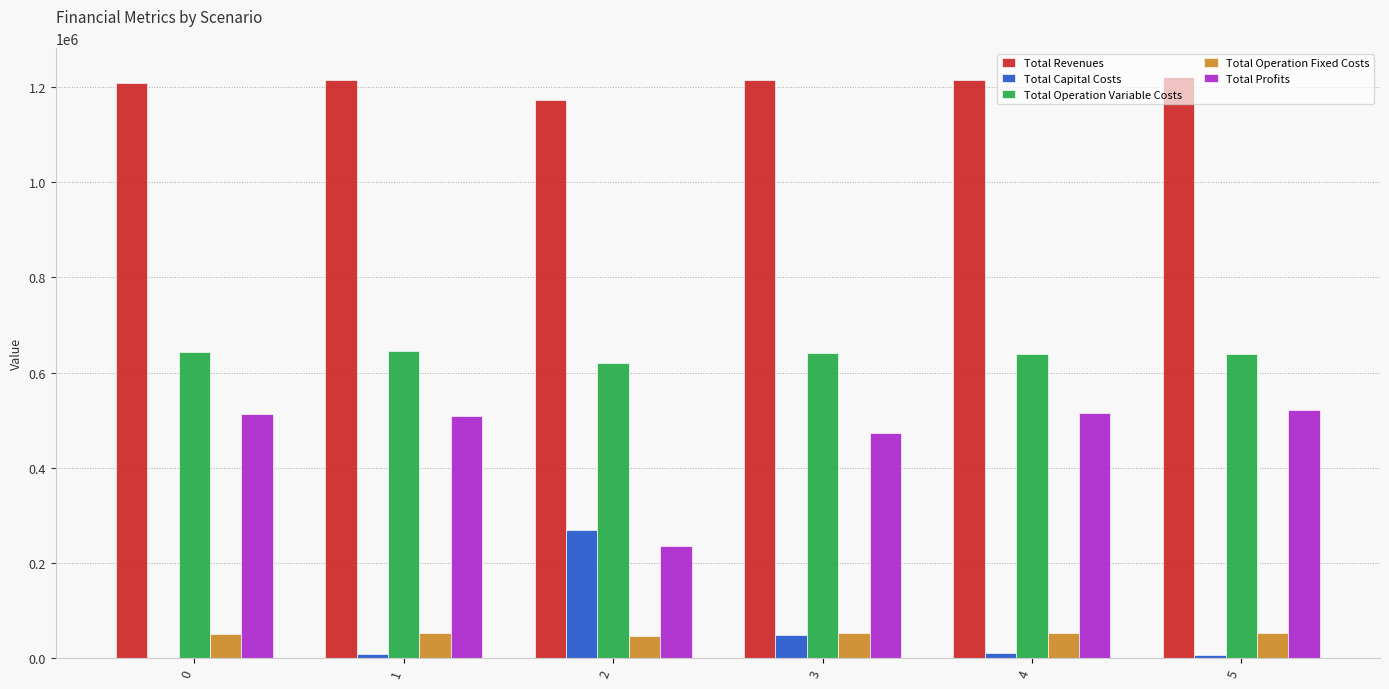

How many data points in Total Profits are above 513435?

3